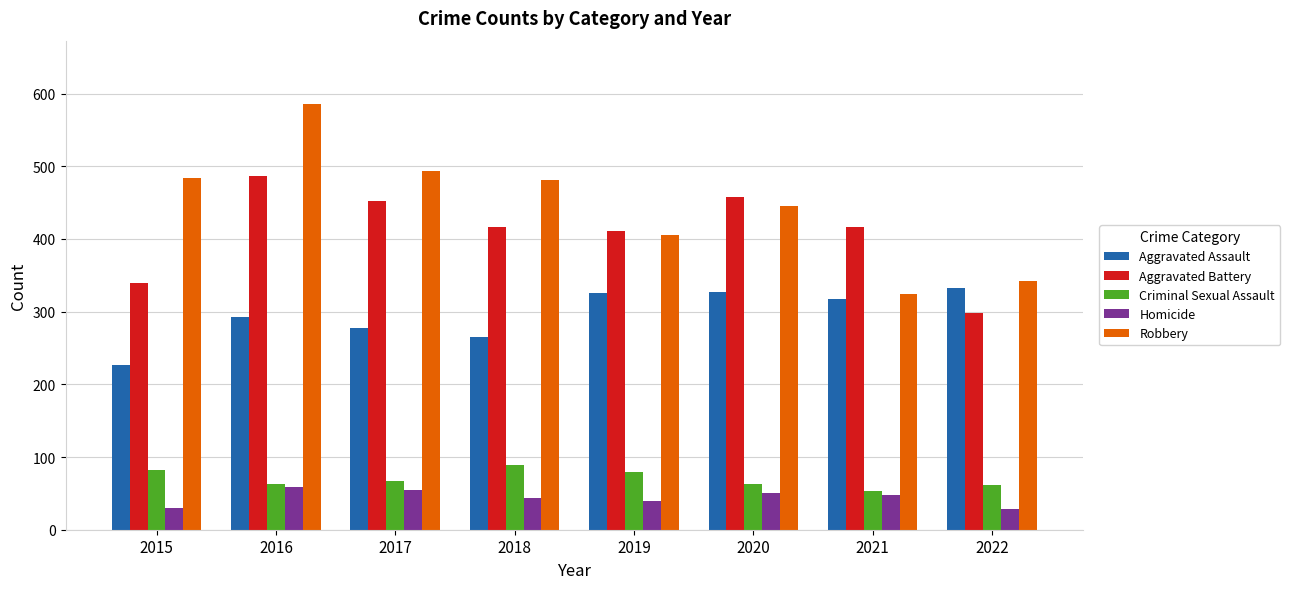

Is the value of Homicide at 2022 greater than the value of Robbery at 2016?

No